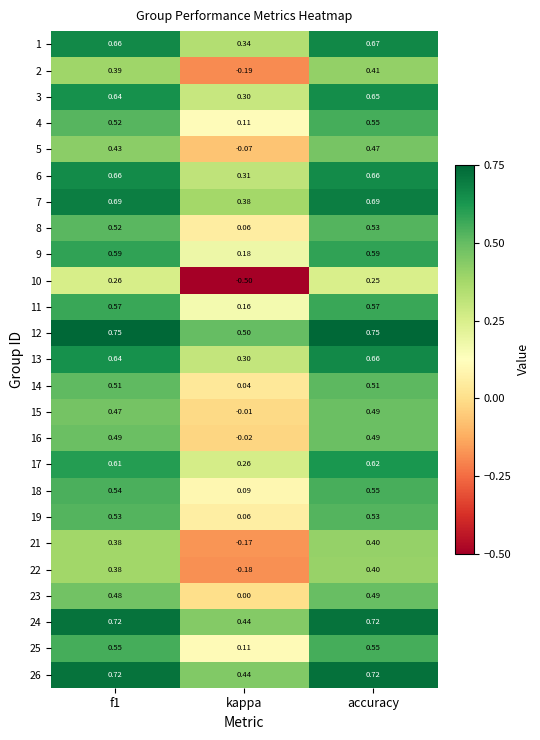

At which label is 5 closest to 0?

kappa